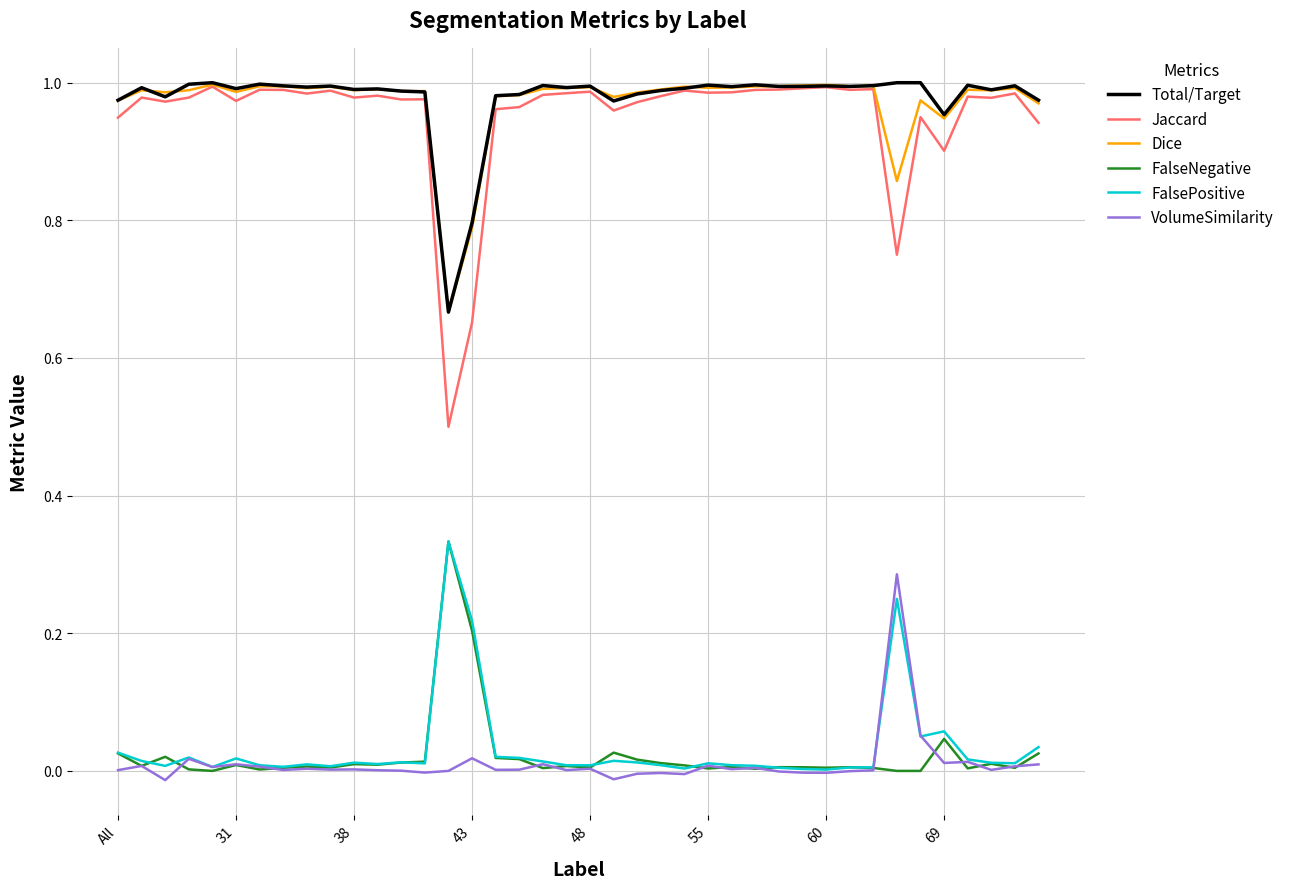

True or false: Jaccard and FalsePositive cross at least once.

False